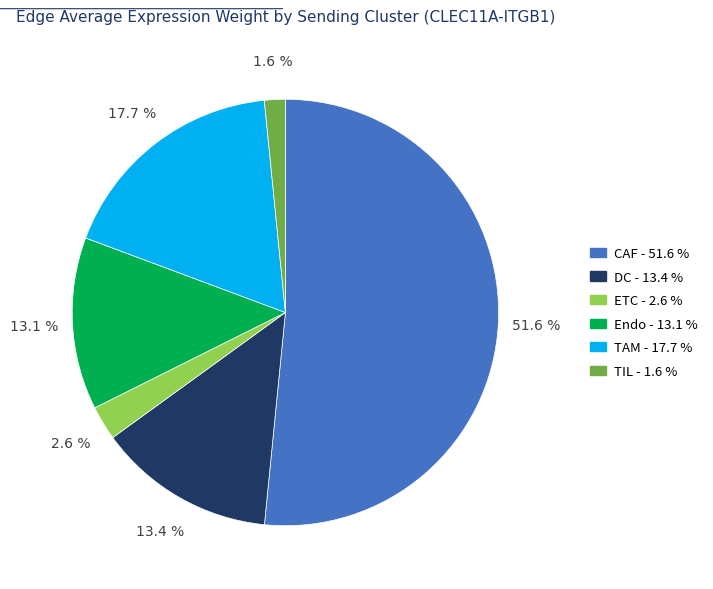

To the nearest percent, what is the average slice percentage?

17%